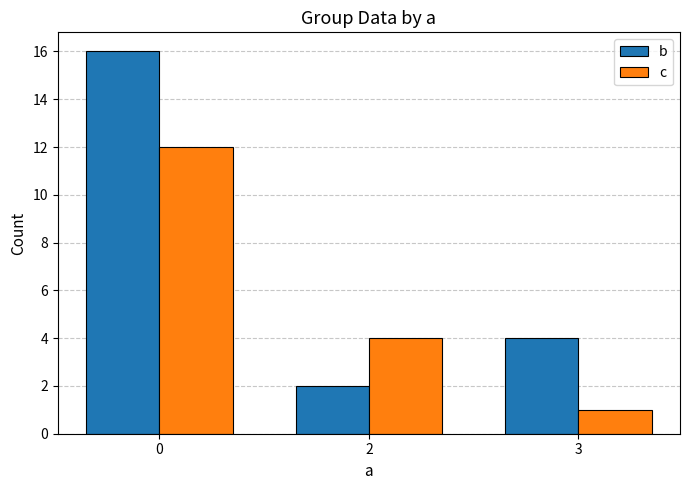

Is it true that c equals 1 at 3?

True